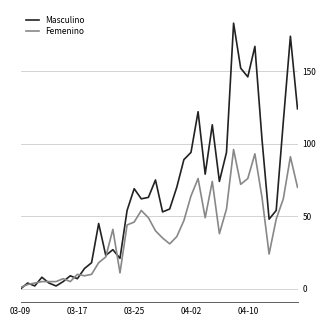

Rank the series by their maximum value, from lowest to highest.

Femenino, Masculino